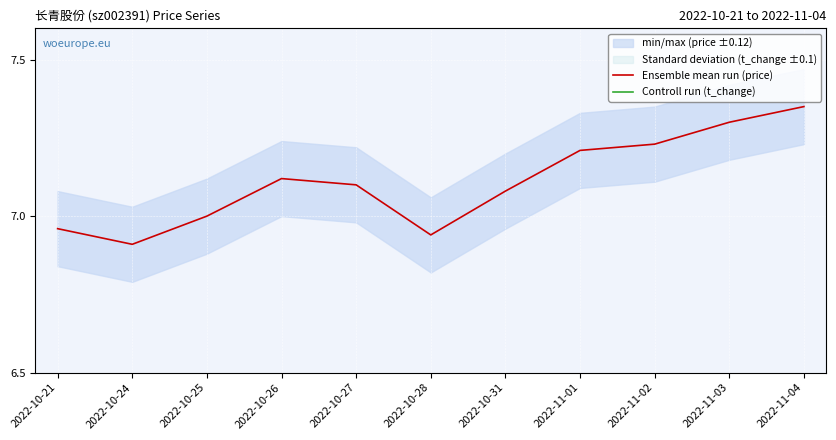

What is the approximate value of Controll run (t_change) at 2022-10-26?

1.5